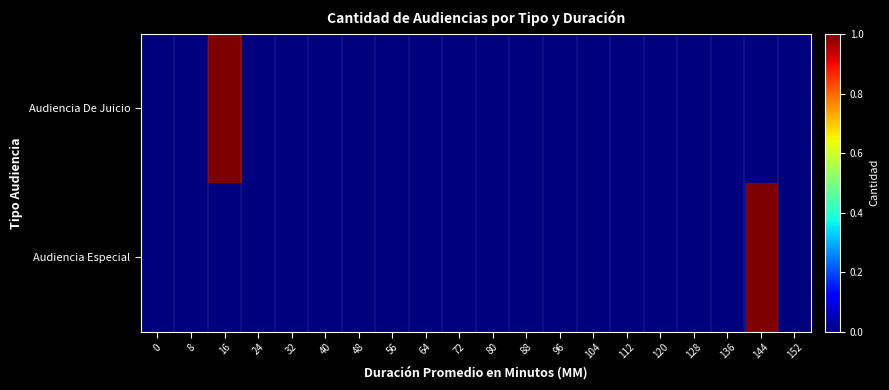

Count the number of data series in this chart.

2